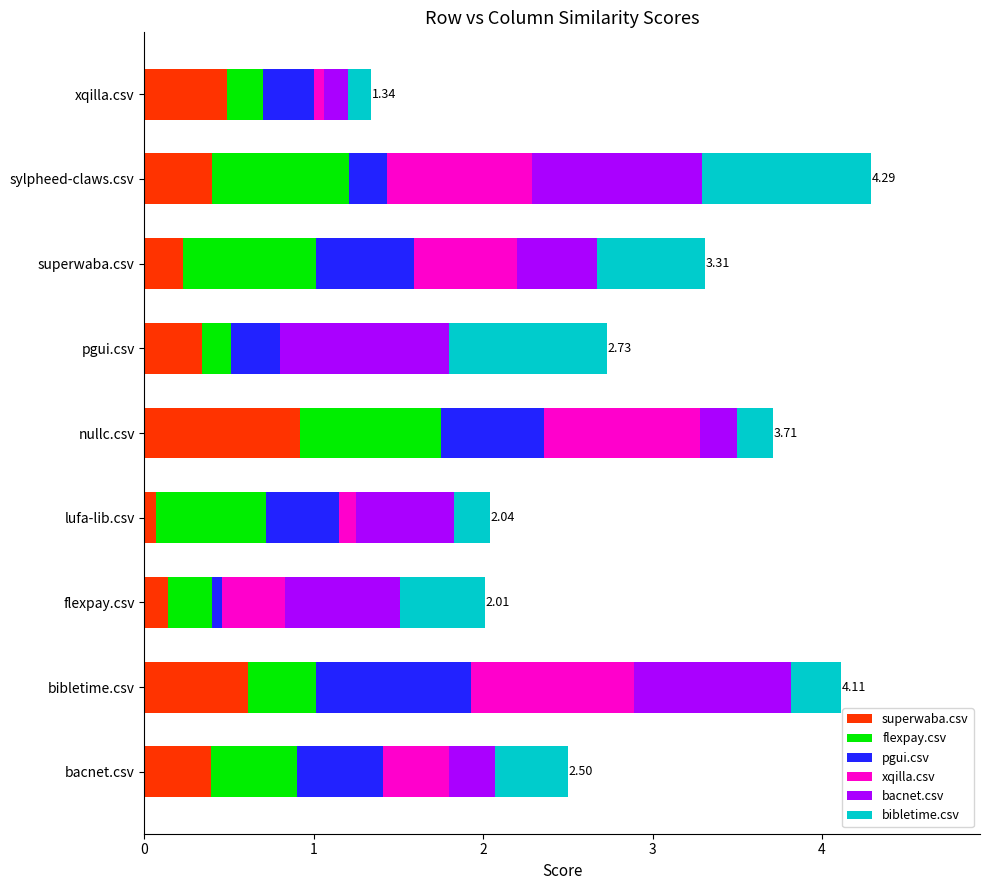

Which category has the highest value in the superwaba.csv series?

nullc.csv